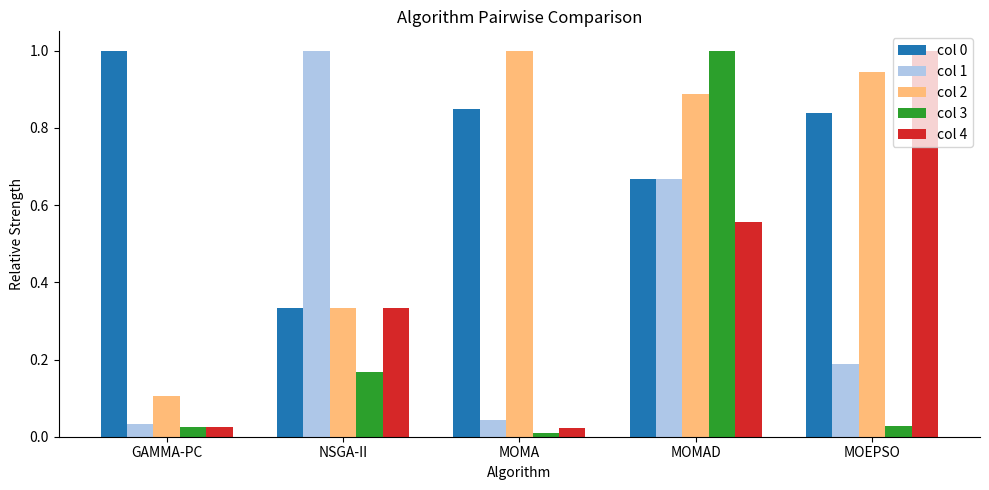

What is the maximum value for col 0?

1.0